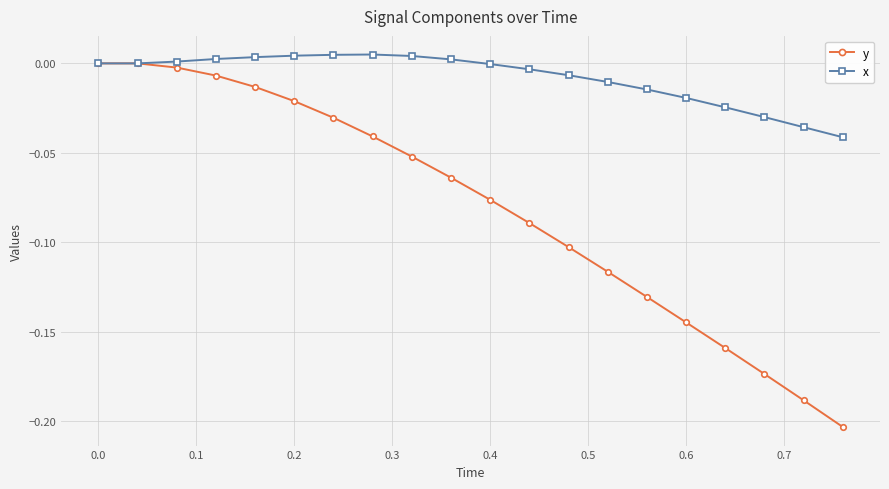

Is this an area chart (filled region under the line)?

No